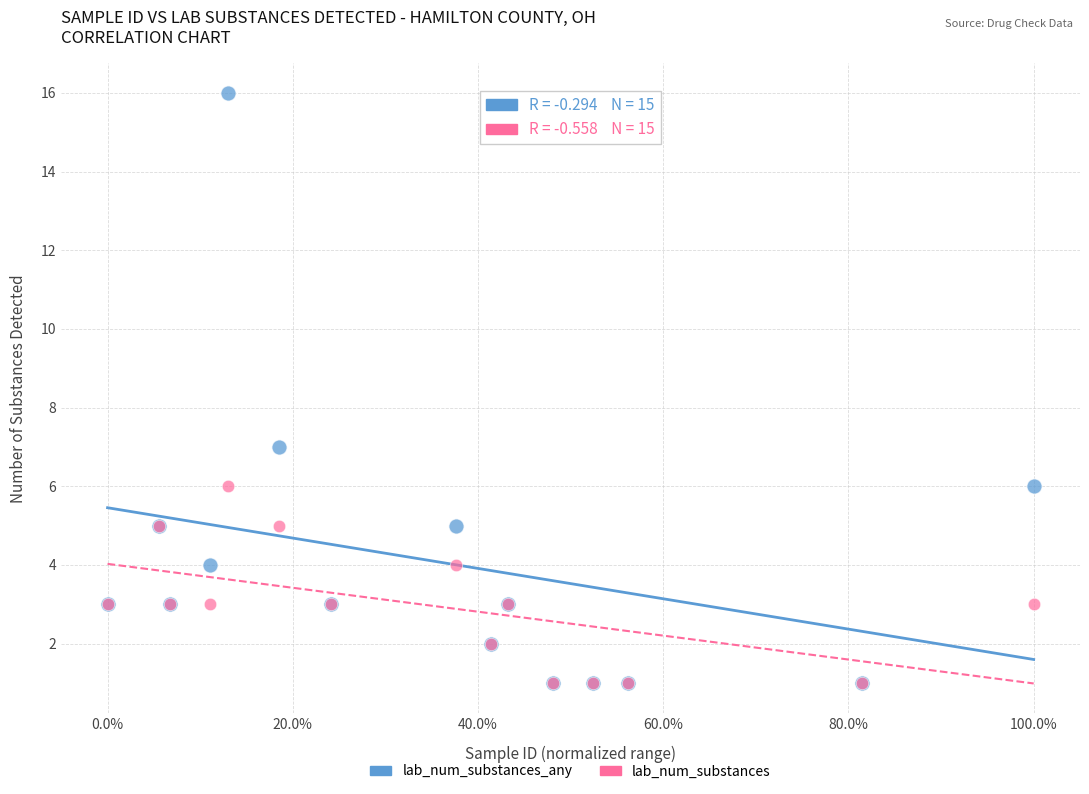

In the lab_num_substances_any series, what Y value is closest to 8?

7